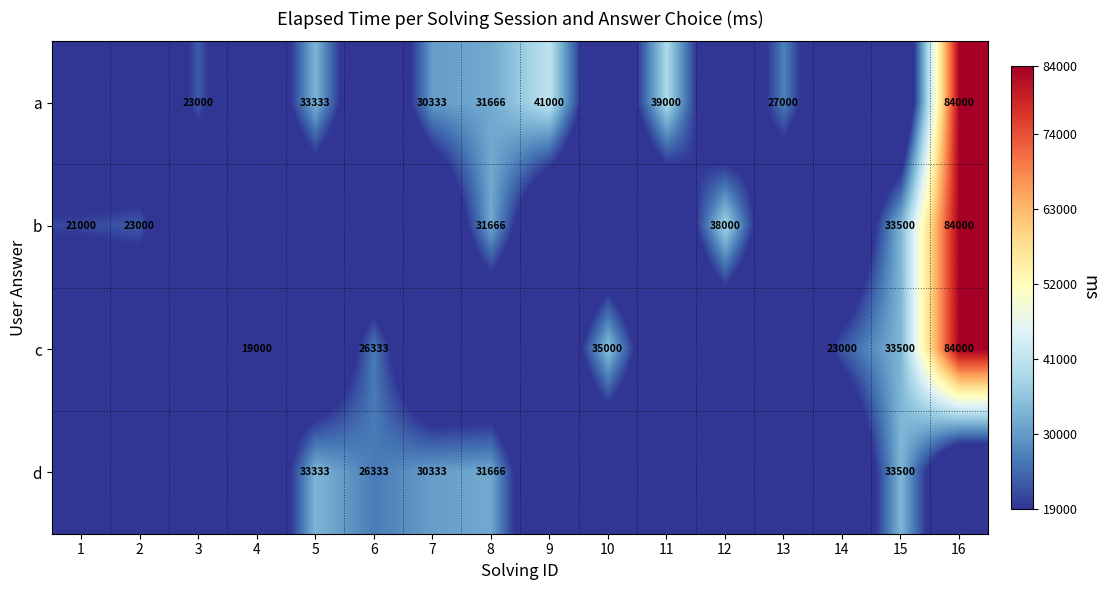

Is it true that c equals 35000 at 10?

True